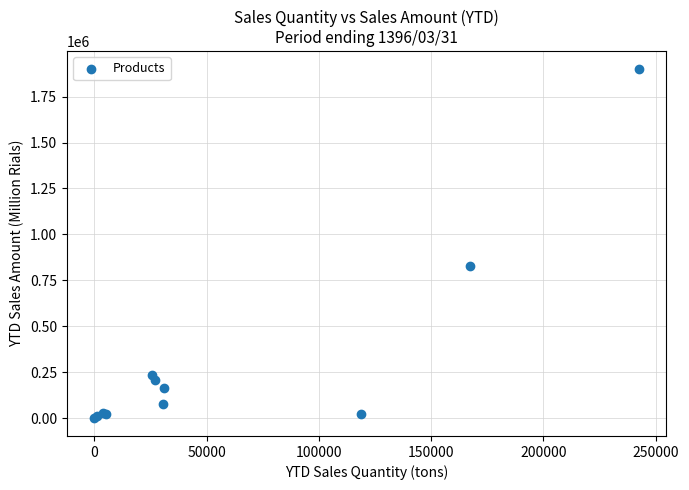

What Y value in the scatter plot is closest to 950710?

829927